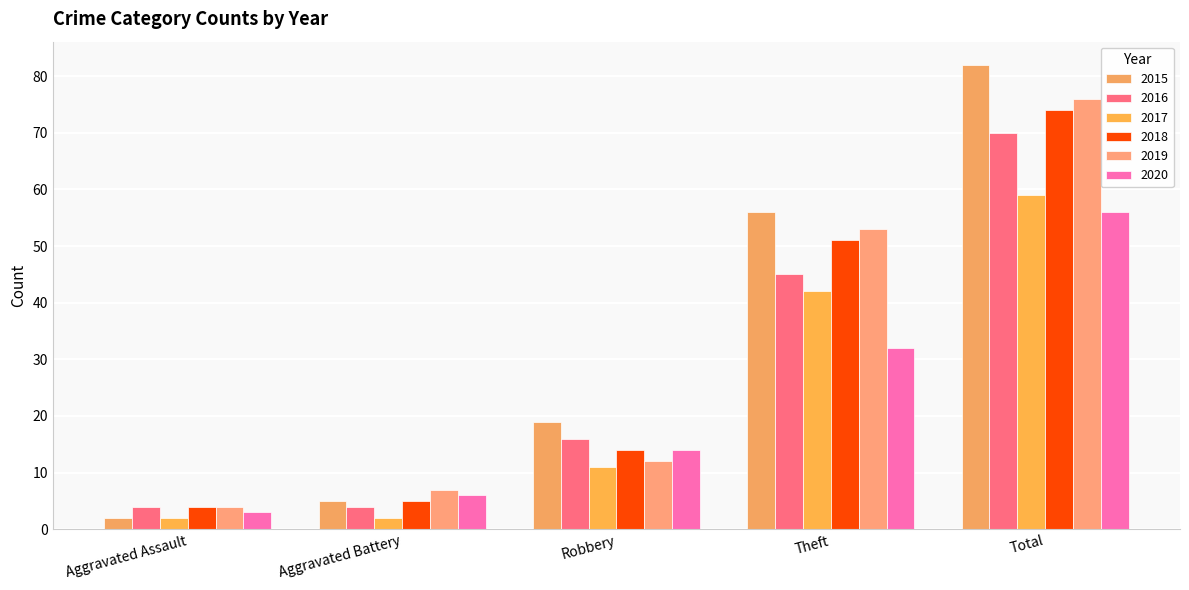

How many bars are there in total?

30